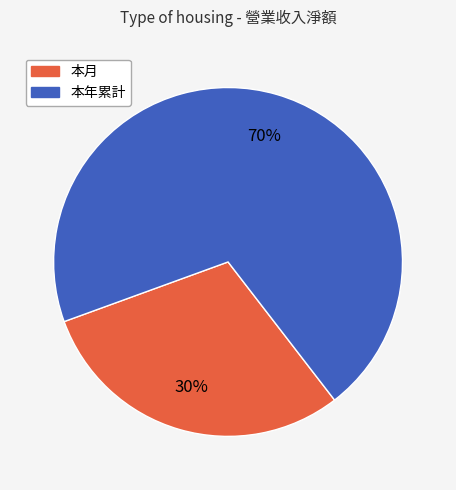

Approximately how many times larger is the value at 本年累計 compared to 本月?

2.3